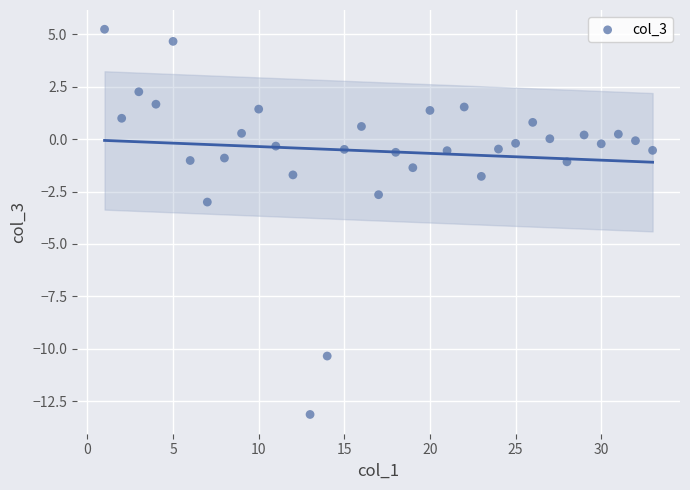

What is the range of Y values (max minus min)?

18.4